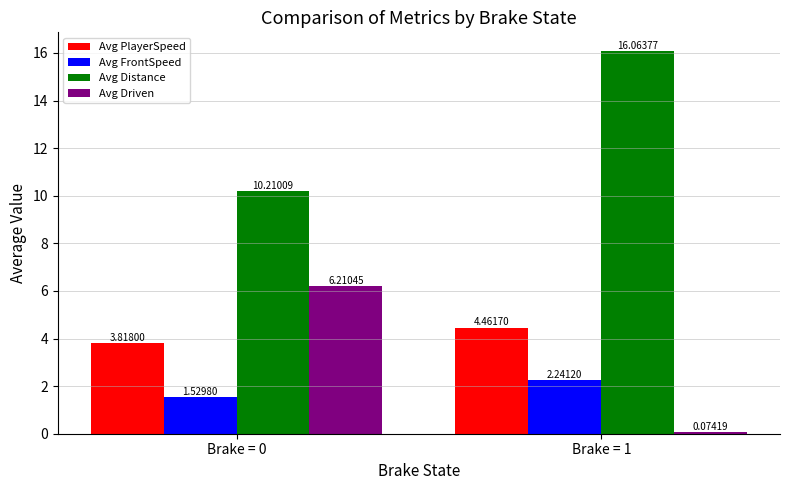

Which series changed the most between Brake = 0 and Brake = 1?

Avg Driven